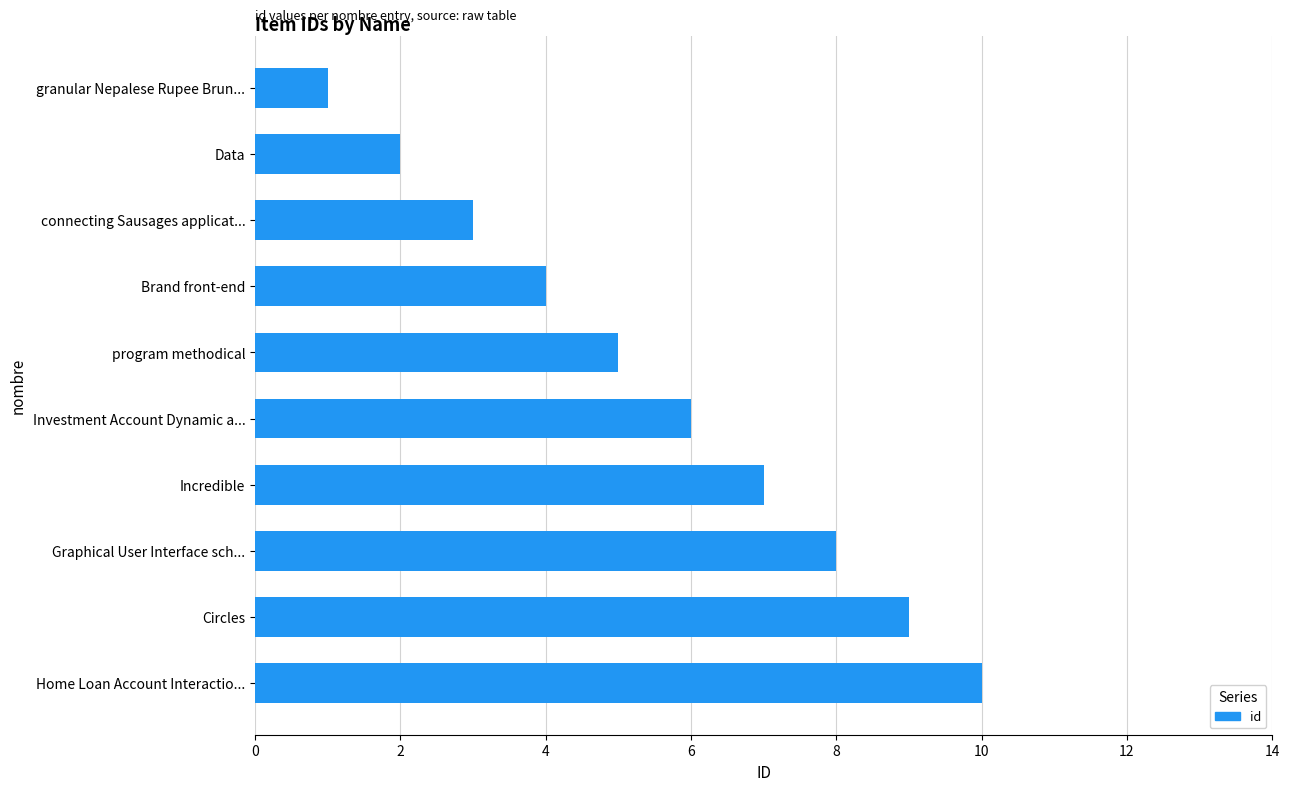

What is the label of the 8th bar from the bottom?

connecting Sausages applicat...